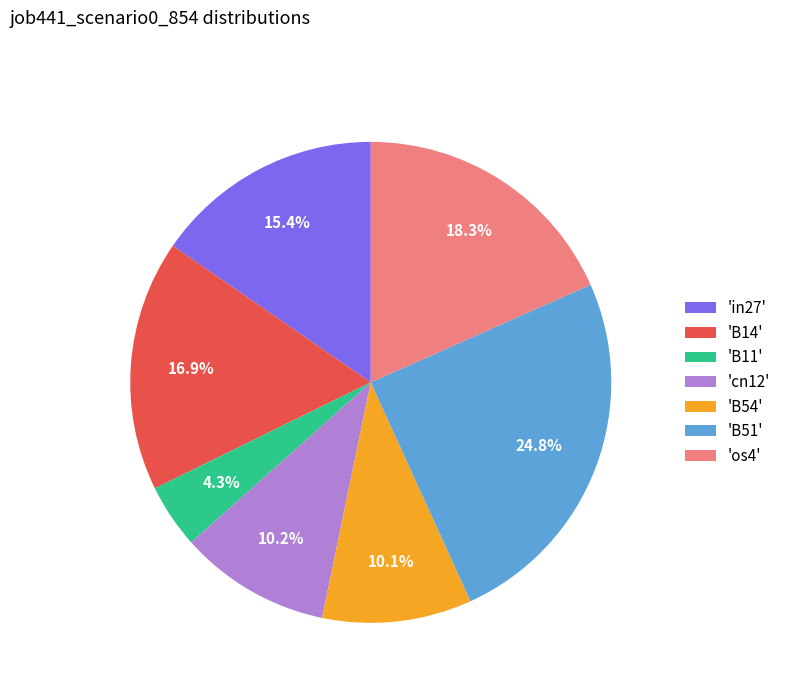

Which slice is the largest?

'B51'